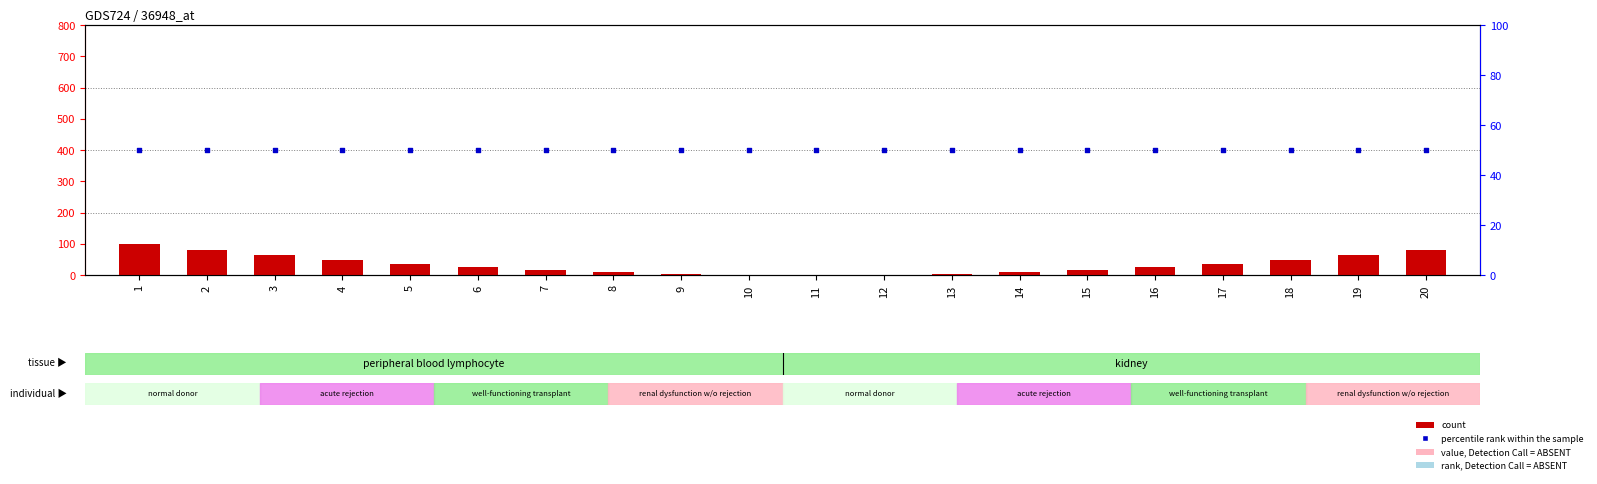

Which series reaches the minimum Y coordinate?

count